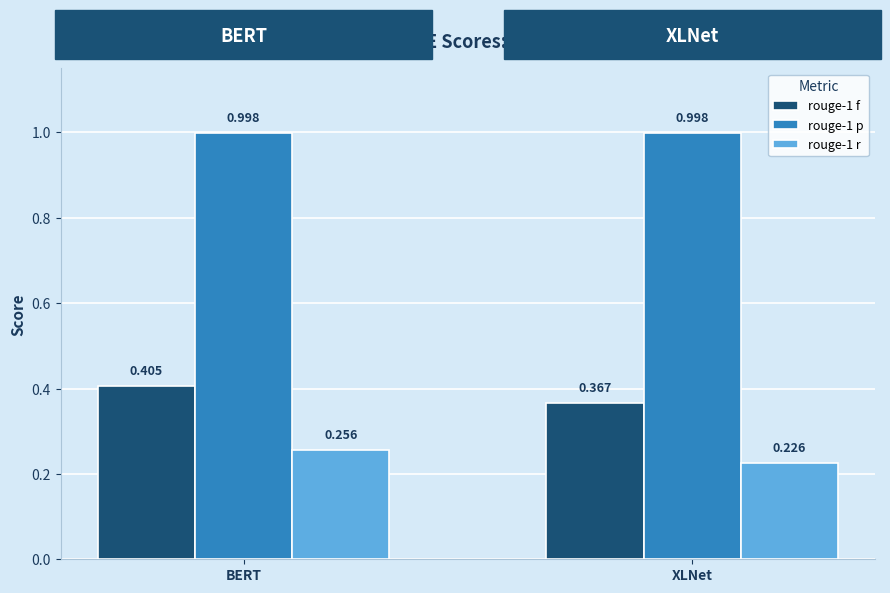

How many bars are there in total?

6